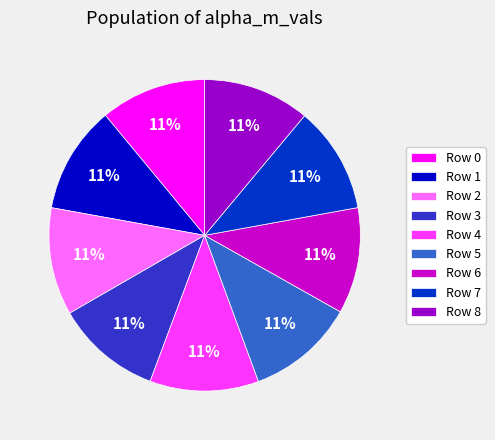

What is the ratio of the value at Row 3 to the value at Row 4?

1.0